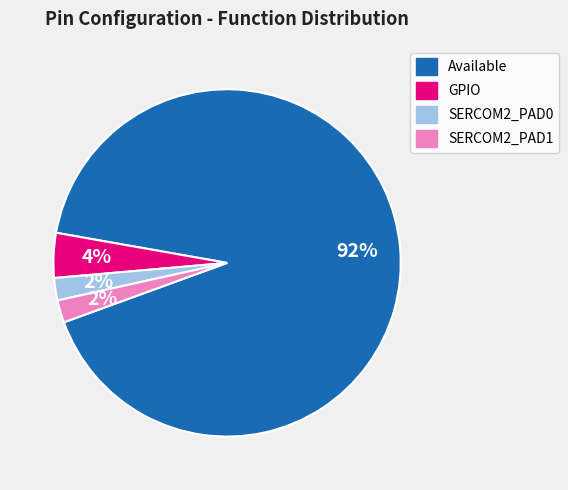

True or false: SERCOM2_PAD1 accounts for 2% of the total.

True